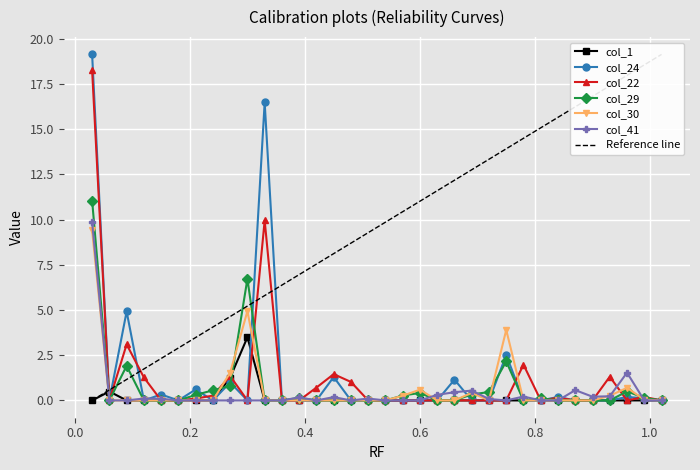

How many lines are shown in the chart?

6